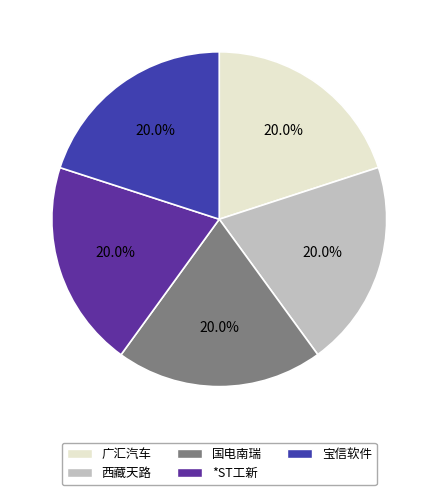

How many segments does this pie chart have?

5